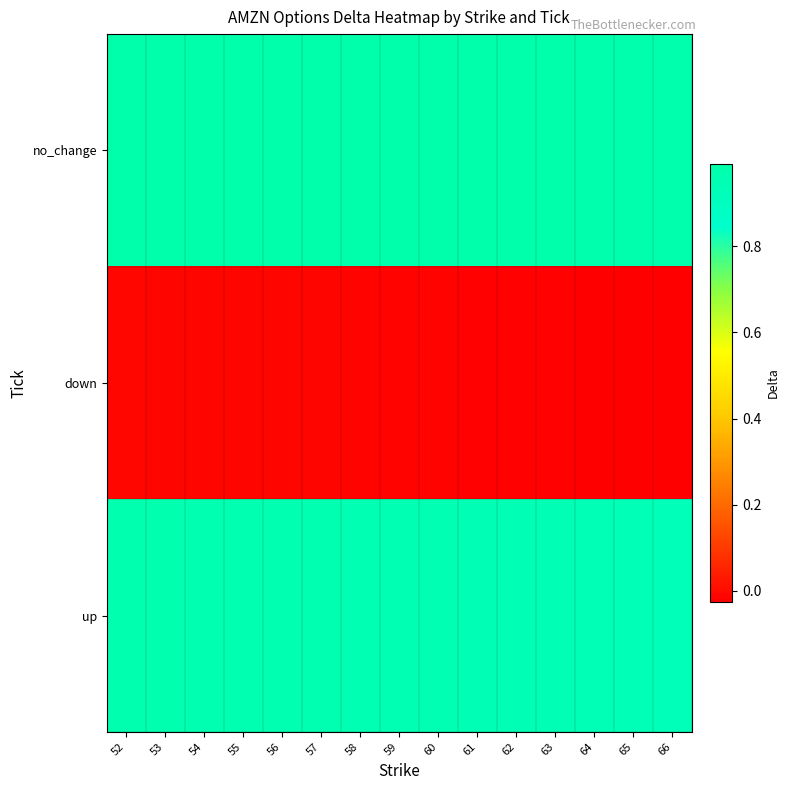

At which category is the sum across all series the highest?

52